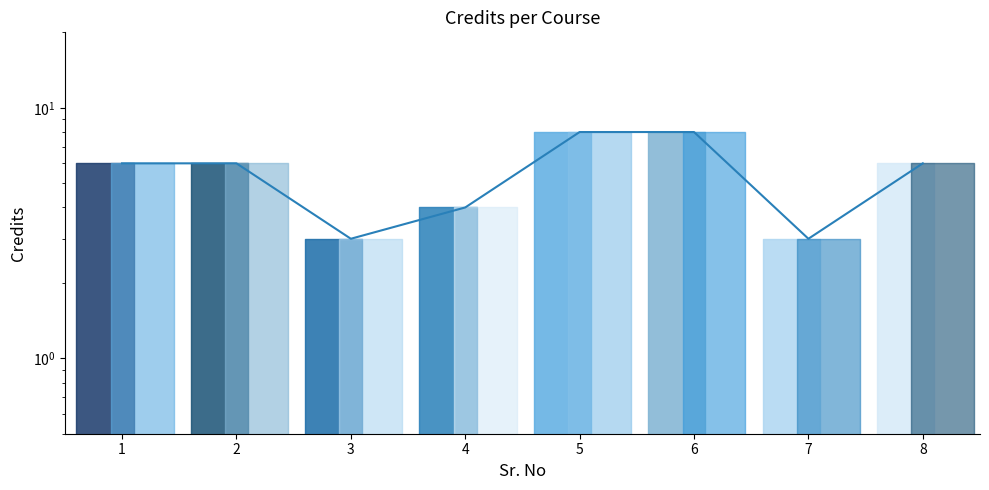

How many lines are shown in the chart?

1